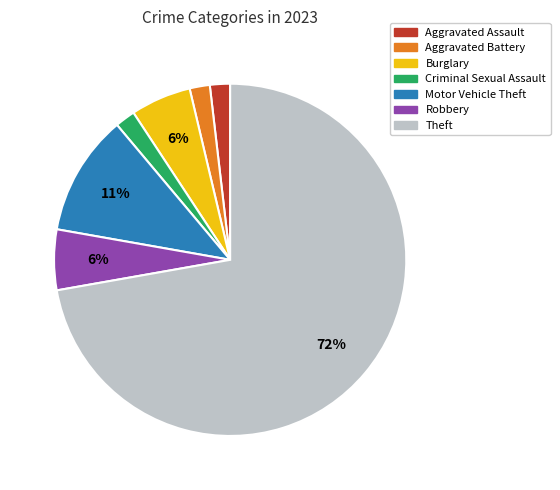

Is it true that Robbery is 18% of the pie?

False